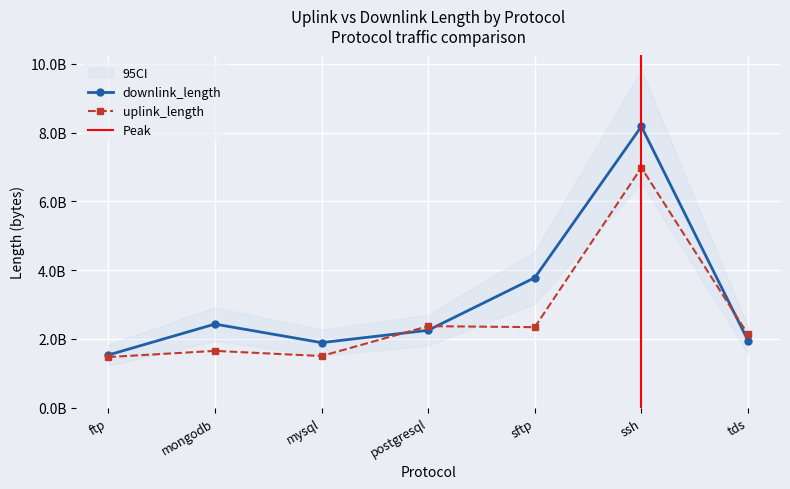

What is the label of the 2nd point from the right?

ssh